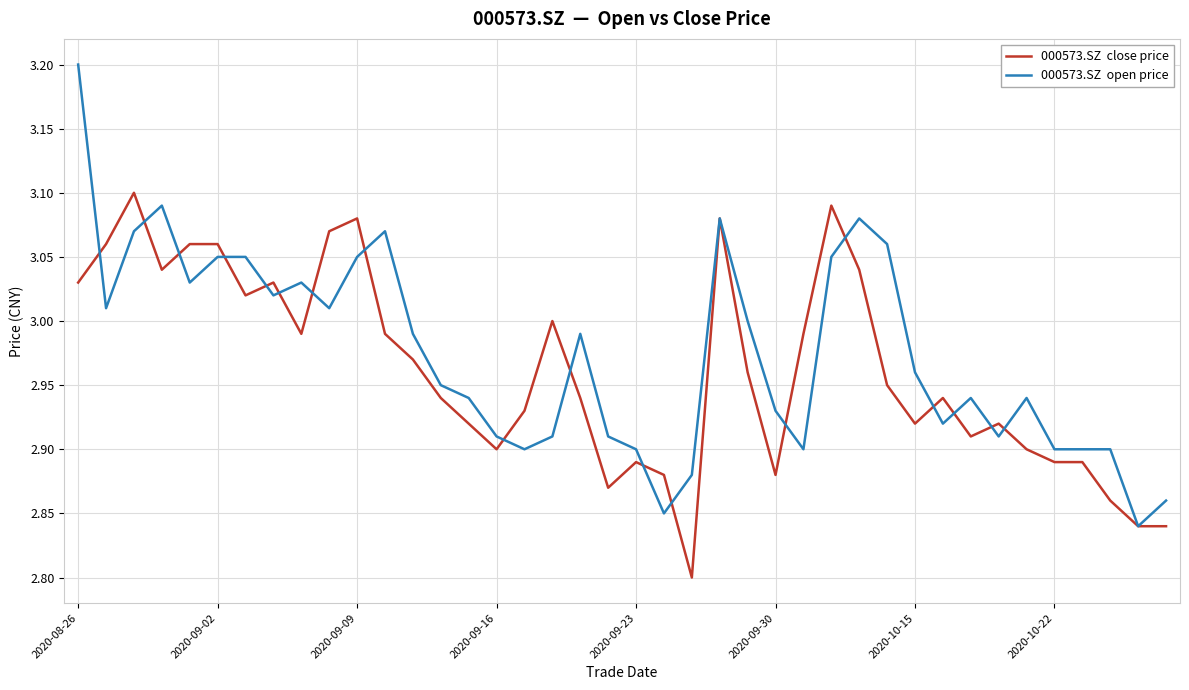

Reading left to right, extract all data points from this chart.

000573.SZ  close price: 3.0	3.1	3.1	3.0	3.1	3.1	3.0	3.0	3.0	3.1	3.1	3.0	3.0	2.9	2.9	2.9	2.9	3.0	2.9	2.9	2.9	2.9	2.8	3.1	3.0	2.9	3.0	3.1	3.0	3.0	2.9	2.9	2.9	2.9	2.9	2.9	2.9	2.9	2.8	2.8
000573.SZ  open price: 3.2	3.0	3.1	3.1	3.0	3.0	3.0	3.0	3.0	3.0	3.0	3.1	3.0	3.0	2.9	2.9	2.9	2.9	3.0	2.9	2.9	2.9	2.9	3.1	3.0	2.9	2.9	3.0	3.1	3.1	3.0	2.9	2.9	2.9	2.9	2.9	2.9	2.9	2.8	2.9